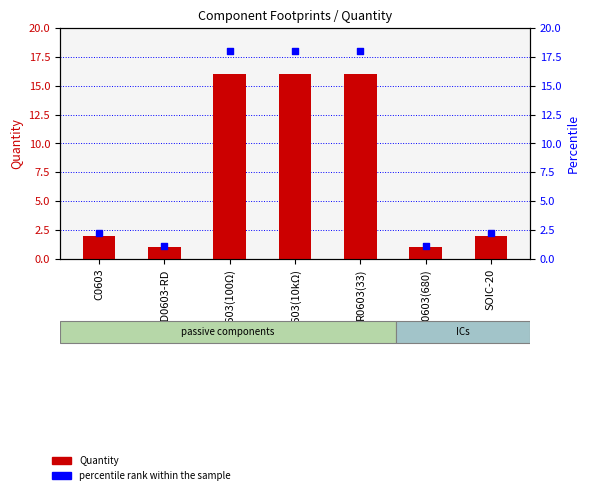

Which series reaches the minimum Y coordinate?

Quantity